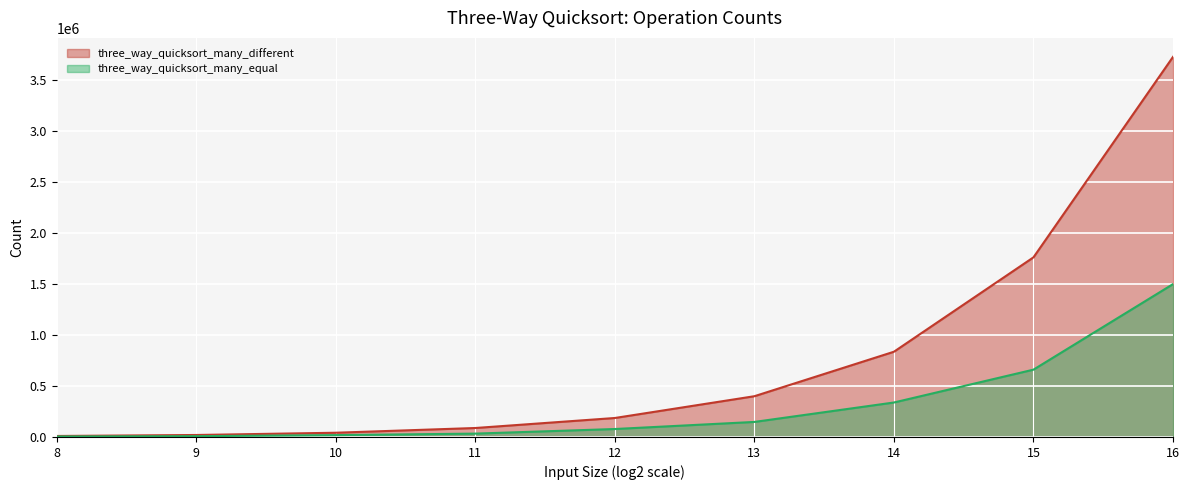

Between 13 and 15, which series saw the biggest shift?

three_way_quicksort_many_different